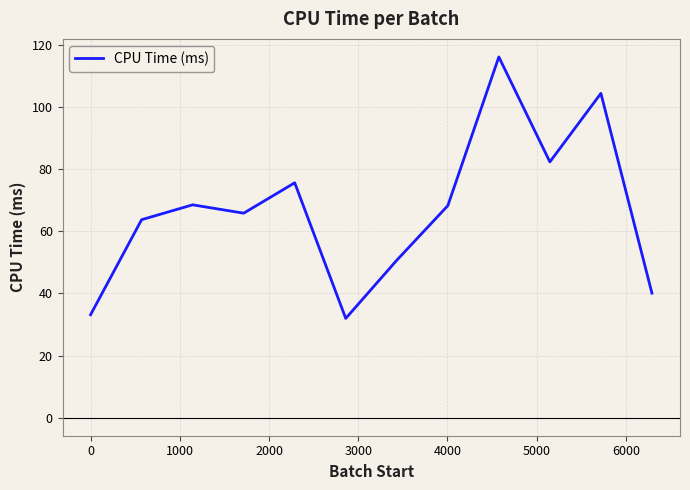

What is the smallest value displayed?

32.0